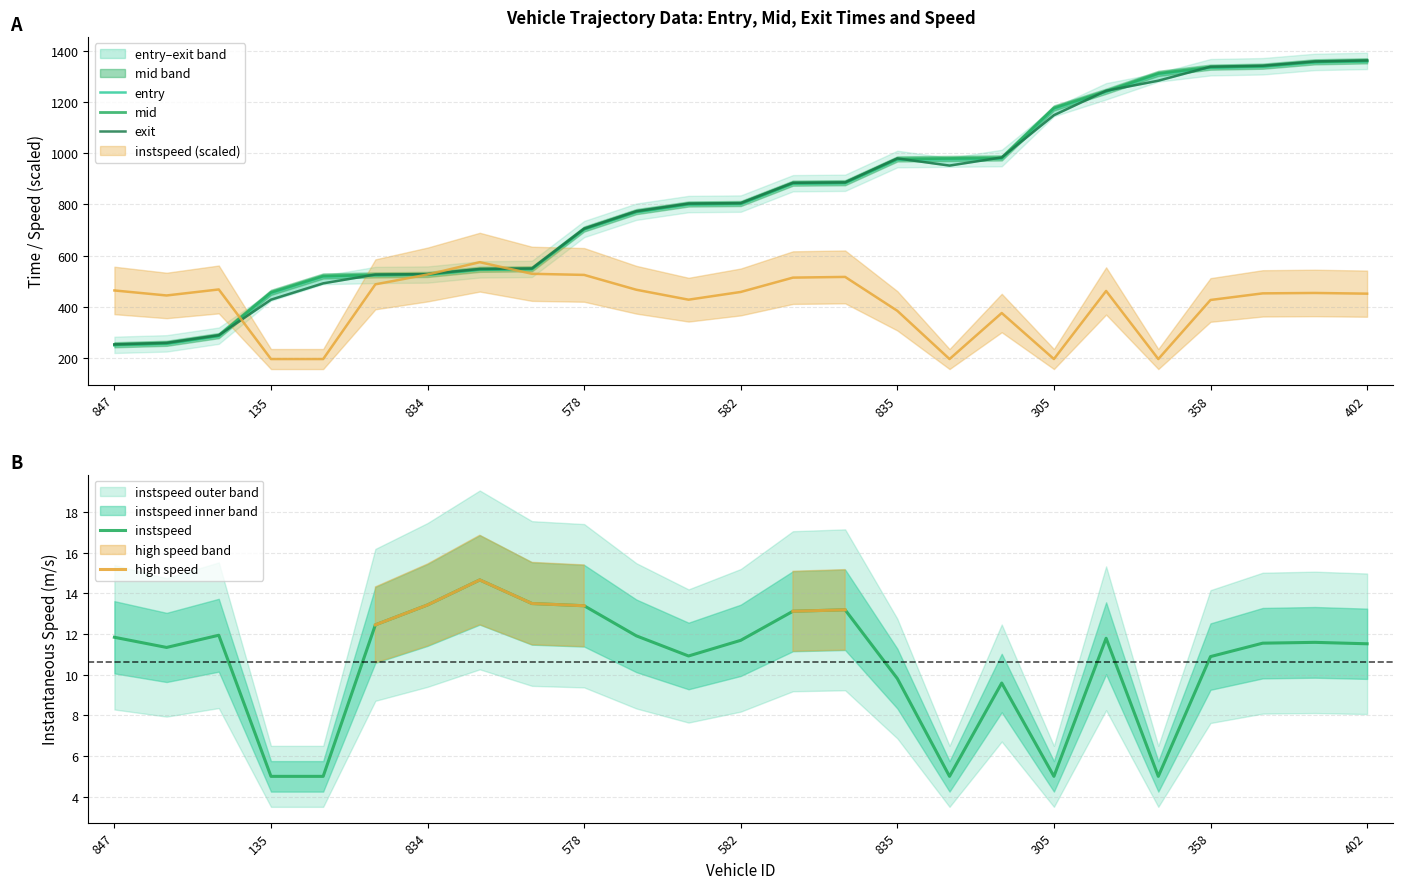

Which series has the largest total across all categories?

mid